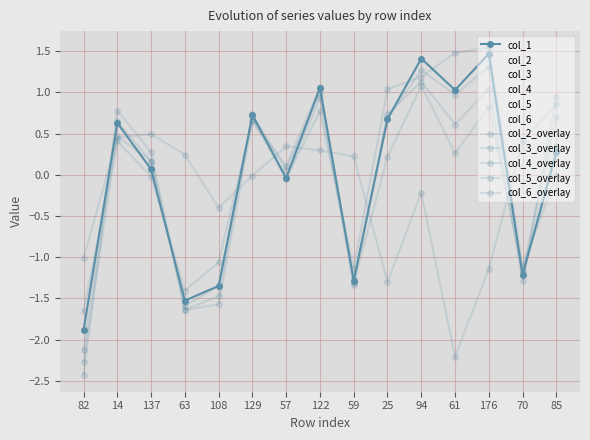

How many lines are shown in the chart?

11